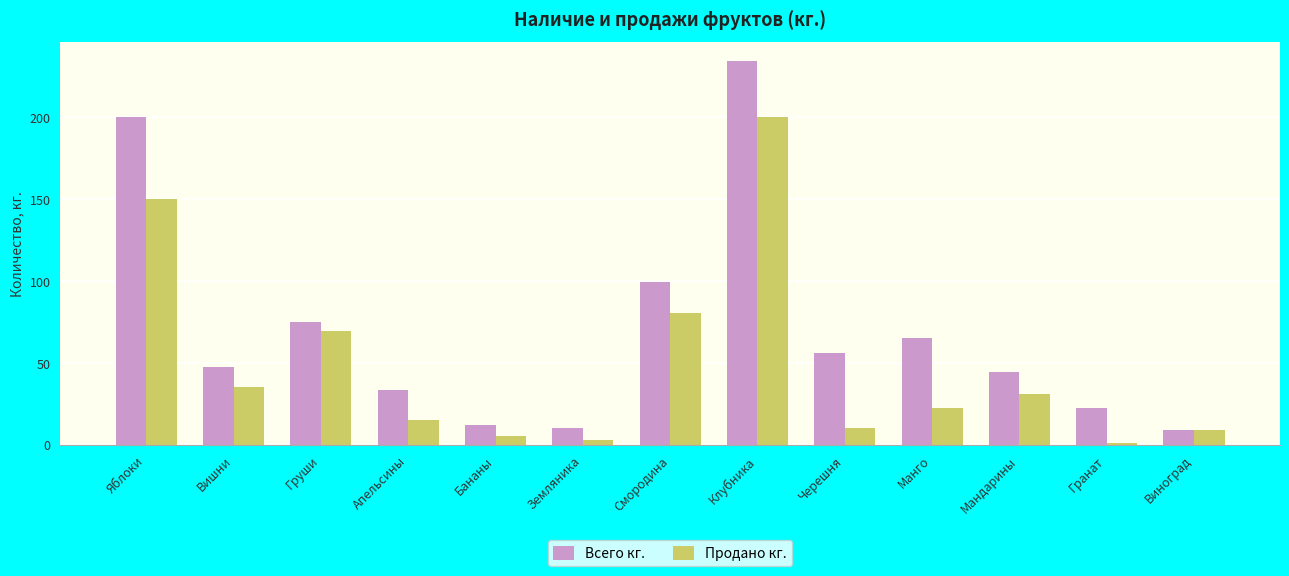

At which label is Всего кг. closest to 121?

Смородина